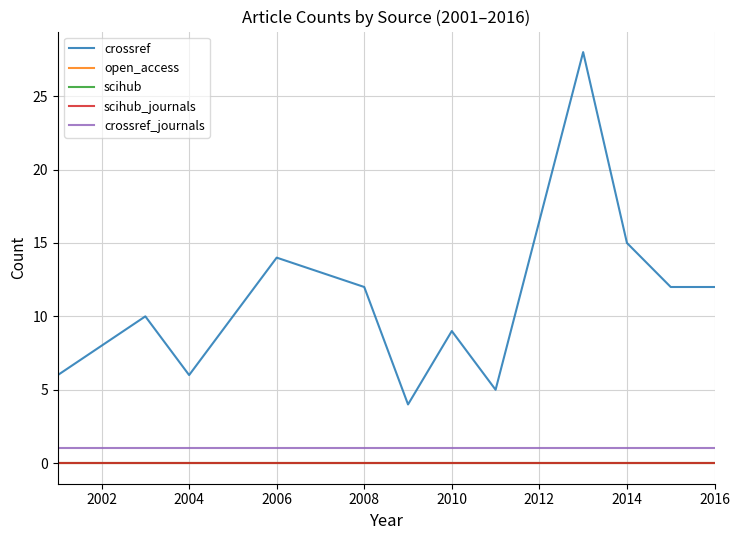

Which series has the largest total across all categories?

crossref